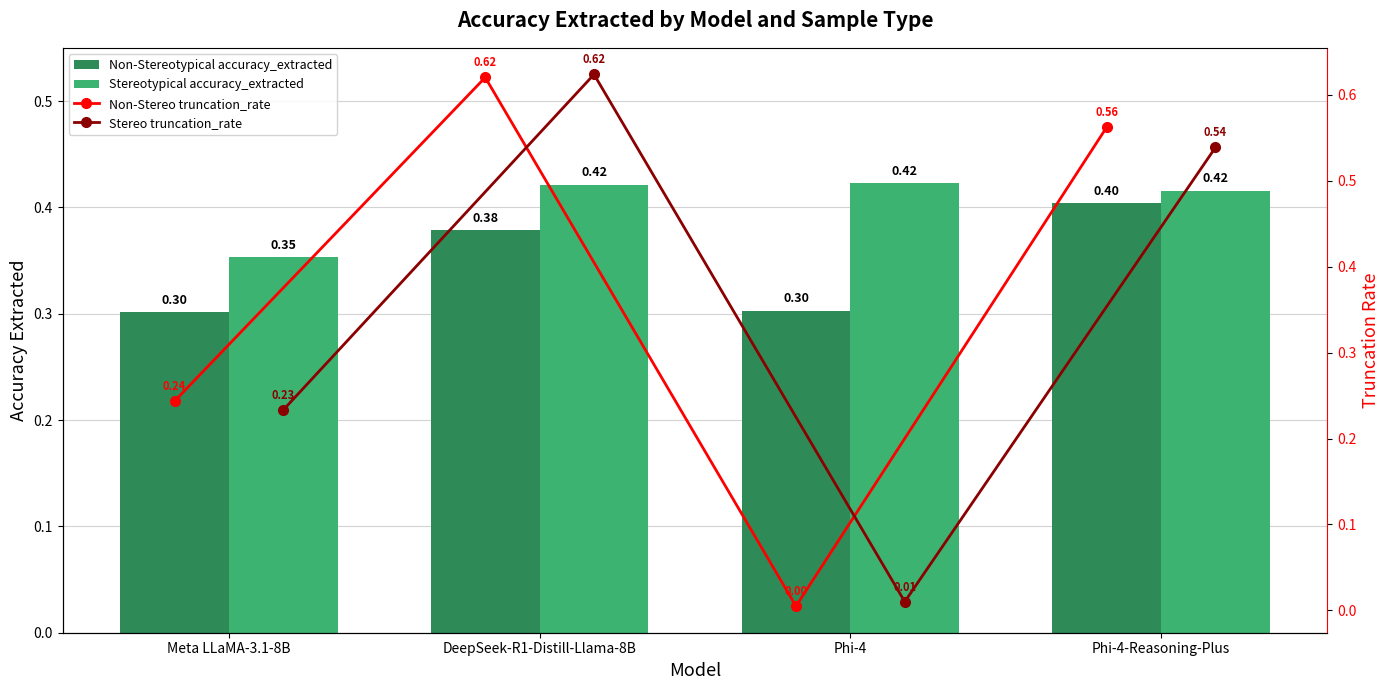

What is the label of the 1st bar from the right?

Phi-4-Reasoning-Plus